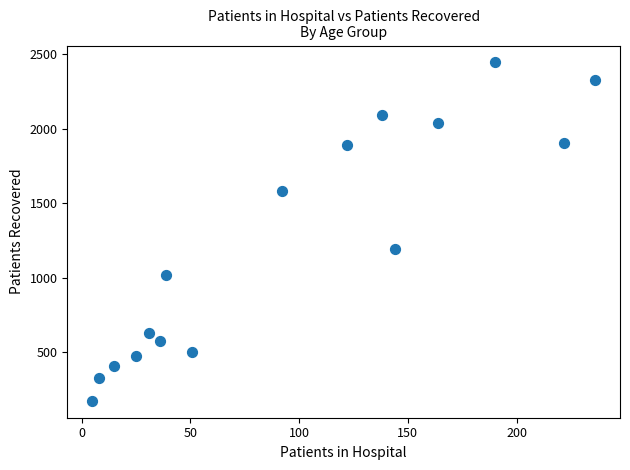

What is the range of X values (max minus min)?

231